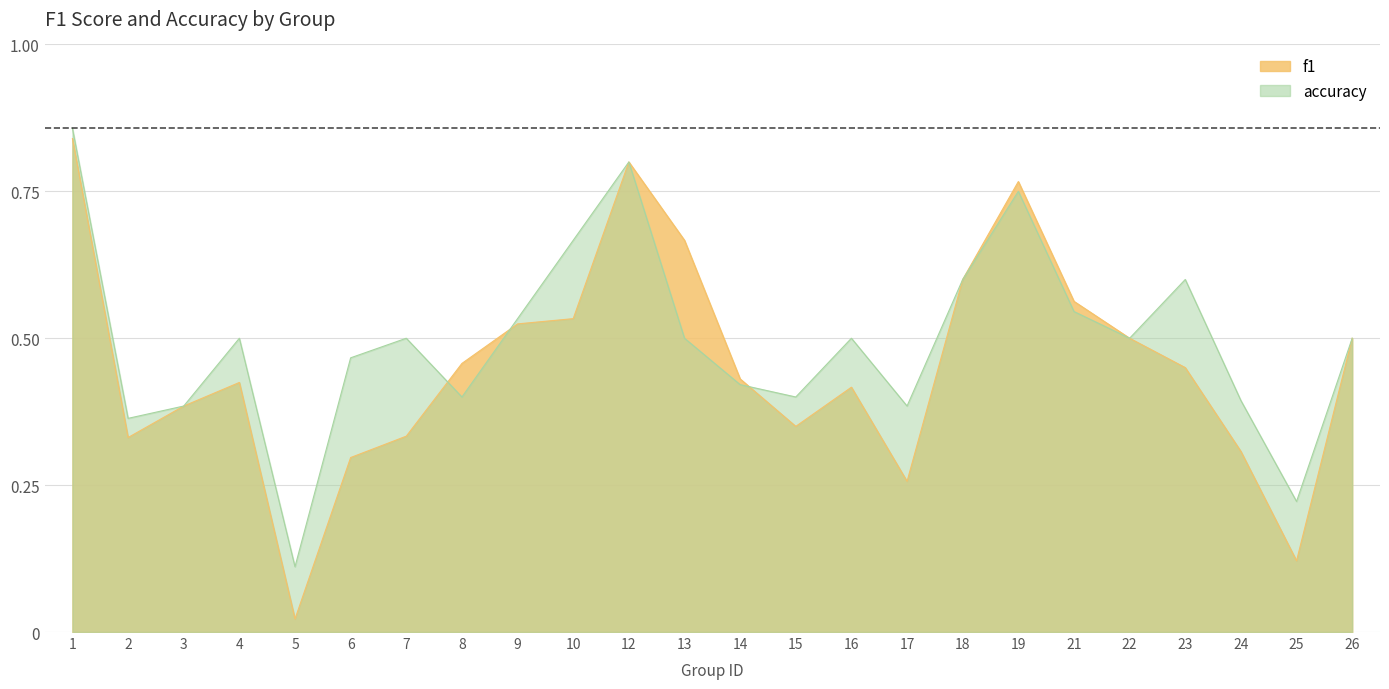

At how many categories does at least one series exceed 0?

24